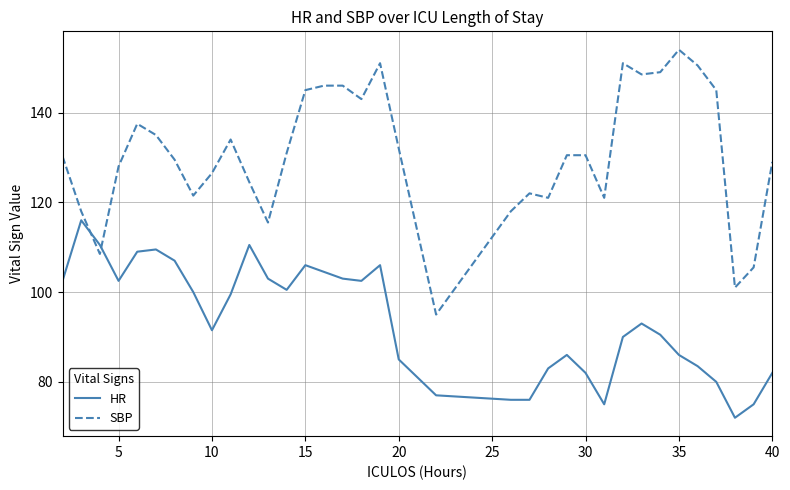

Which series has the largest total across all categories?

SBP